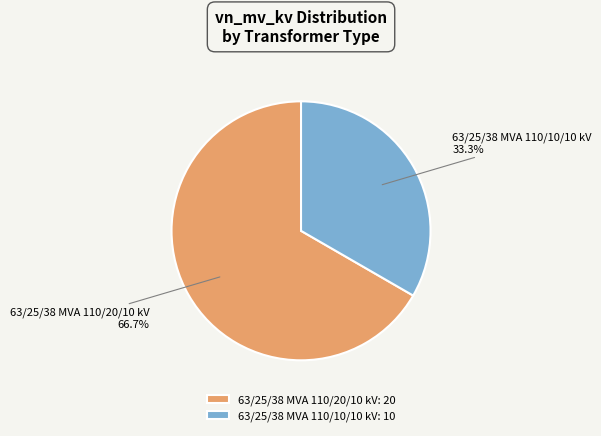

Rank the categories by value from highest to lowest.

63/25/38 MVA 110/20/10 kV, 63/25/38 MVA 110/10/10 kV